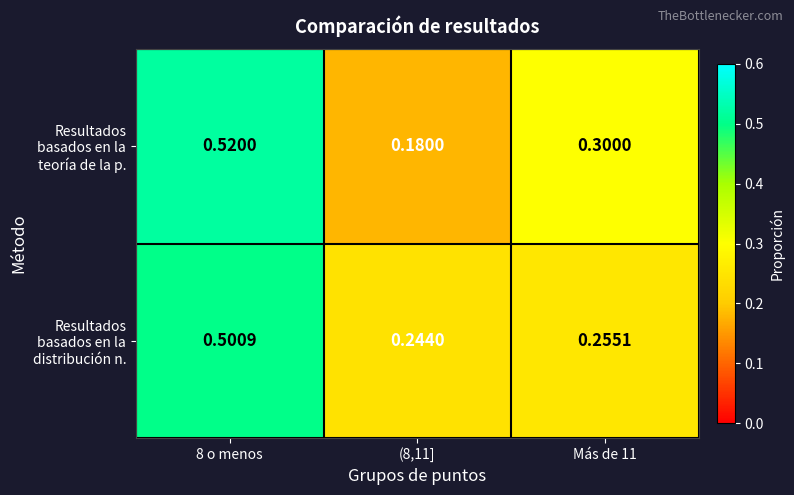

At 8 o menos, list the series in order from largest to smallest.

Resultados basados en la teoría de la p., Resultados basados en la distribución n.